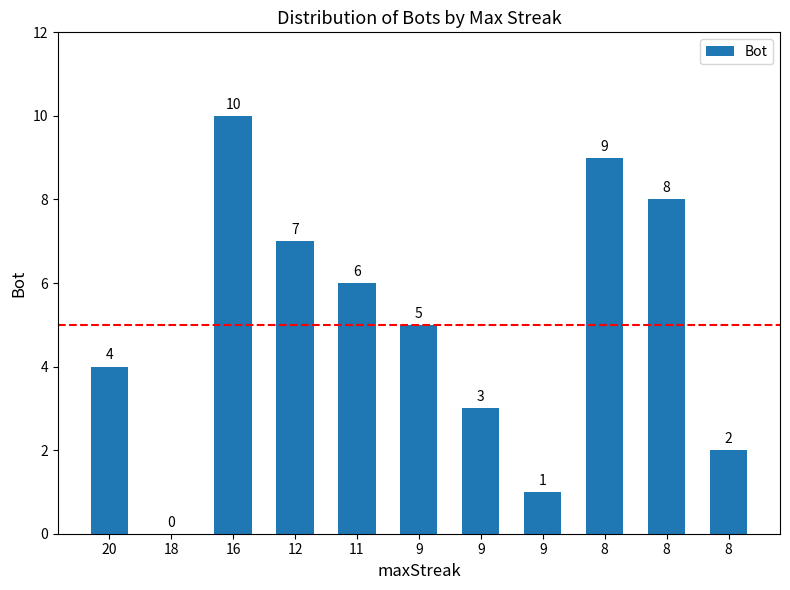

How many values are above zero?

10